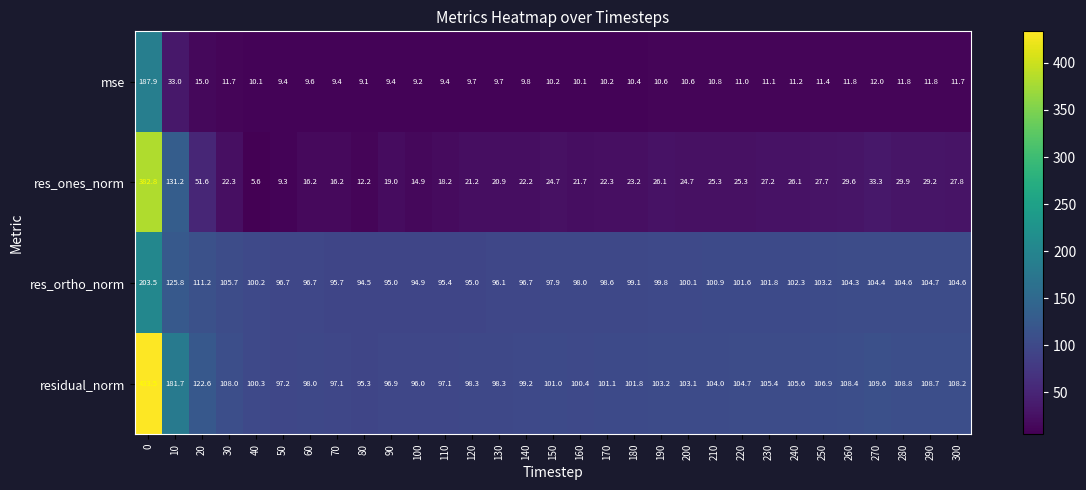

What is the maximum value for res_ortho_norm?

203.5